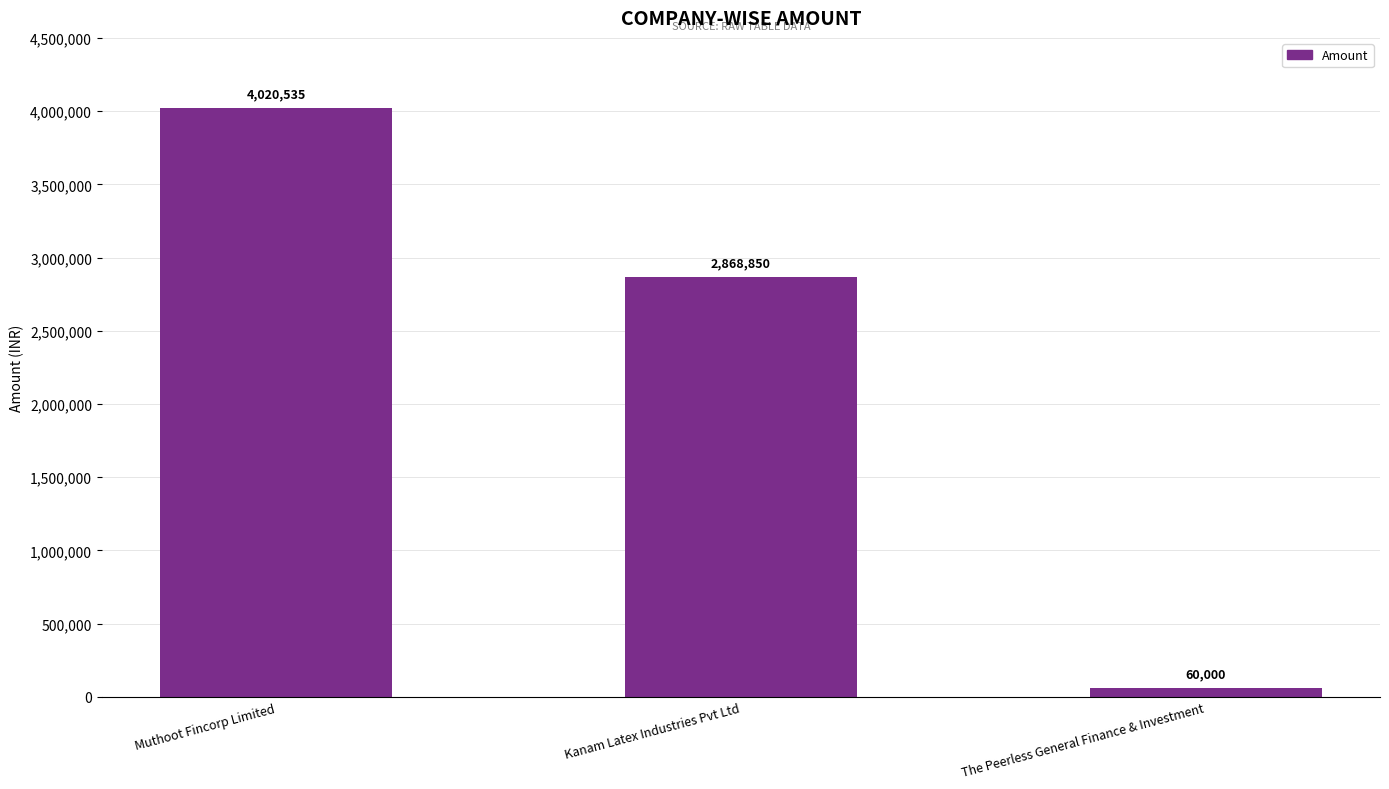

What is the difference between the second highest and minimum values?

2808850